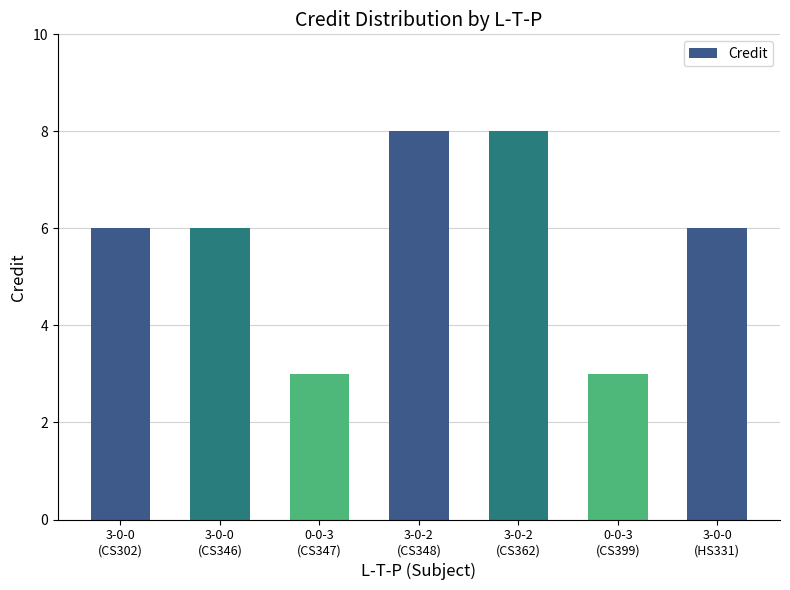

List the labels in order of value, largest first.

3-0-2
(CS348), 3-0-2
(CS362), 3-0-0
(CS302), 3-0-0
(CS346), 3-0-0
(HS331), 0-0-3
(CS347), 0-0-3
(CS399)